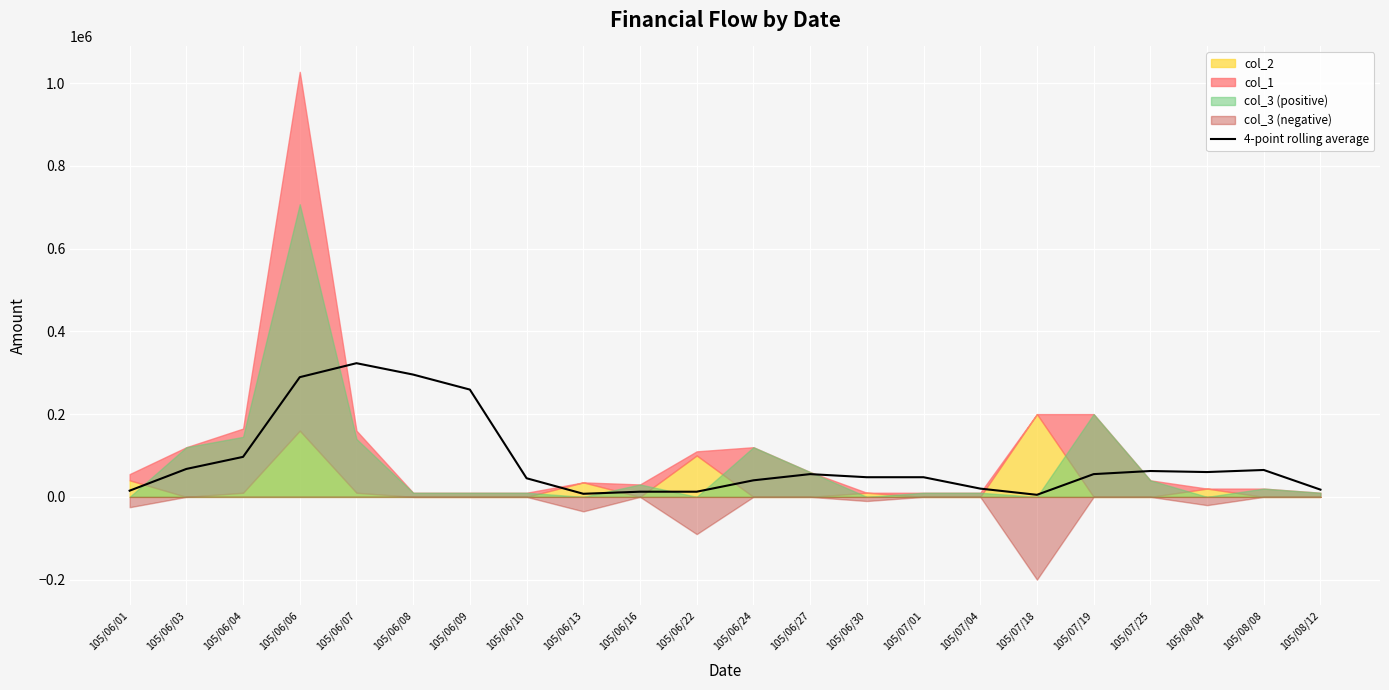

Reading left to right, transcribe all the data shown in this chart.

105/06/01=15000.0	105/06/03=67500.0	105/06/04=96666.7	105/06/06=289250.0	105/06/07=323000.0	105/06/08=295500.0	105/06/09=259250.0	105/06/10=45000.0	105/06/13=7500.0	105/06/16=12500.0	105/06/22=12500.0	105/06/24=40000.0	105/06/27=55000.0	105/06/30=47500.0	105/07/01=47500.0	105/07/04=20000.0	105/07/18=5000.0	105/07/19=55000.0	105/07/25=62500.0	105/08/04=60000.0	105/08/08=65000.0	105/08/12=17500.0